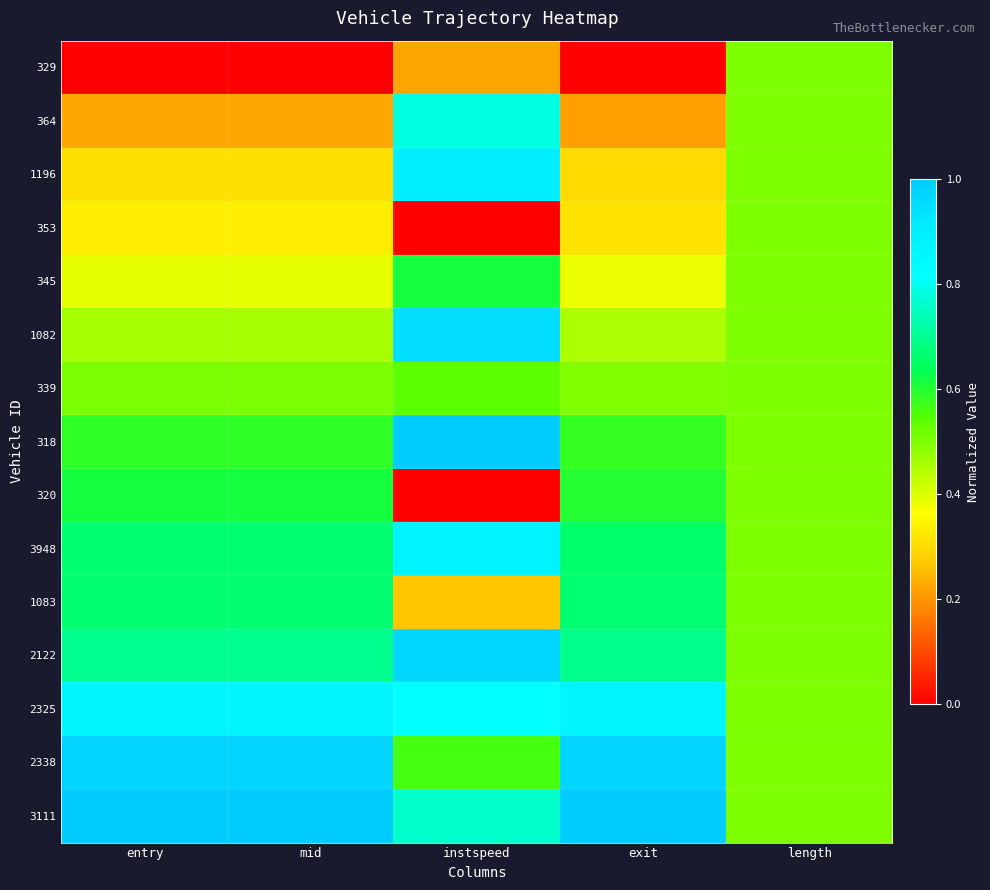

Reading left to right, extract all data points from this chart.

329: entry=0.0	mid=0.0	instspeed=0.2	exit=0.0	length=0.5
364: entry=0.2	mid=0.2	instspeed=0.8	exit=0.2	length=0.5
1196: entry=0.3	mid=0.3	instspeed=0.9	exit=0.3	length=0.5
353: entry=0.3	mid=0.3	instspeed=0.0	exit=0.3	length=0.5
345: entry=0.4	mid=0.4	instspeed=0.6	exit=0.4	length=0.5
1082: entry=0.5	mid=0.5	instspeed=1.0	exit=0.5	length=0.5
339: entry=0.5	mid=0.5	instspeed=0.5	exit=0.5	length=0.5
318: entry=0.6	mid=0.6	instspeed=1.0	exit=0.6	length=0.5
320: entry=0.6	mid=0.6	instspeed=0.0	exit=0.6	length=0.5
3948: entry=0.7	mid=0.7	instspeed=0.9	exit=0.7	length=0.5
1083: entry=0.7	mid=0.7	instspeed=0.3	exit=0.7	length=0.5
2122: entry=0.7	mid=0.7	instspeed=1.0	exit=0.7	length=0.5
2325: entry=0.9	mid=0.9	instspeed=0.8	exit=0.9	length=0.5
2338: entry=1.0	mid=1.0	instspeed=0.6	exit=1.0	length=0.5
3111: entry=1.0	mid=1.0	instspeed=0.8	exit=1.0	length=0.5